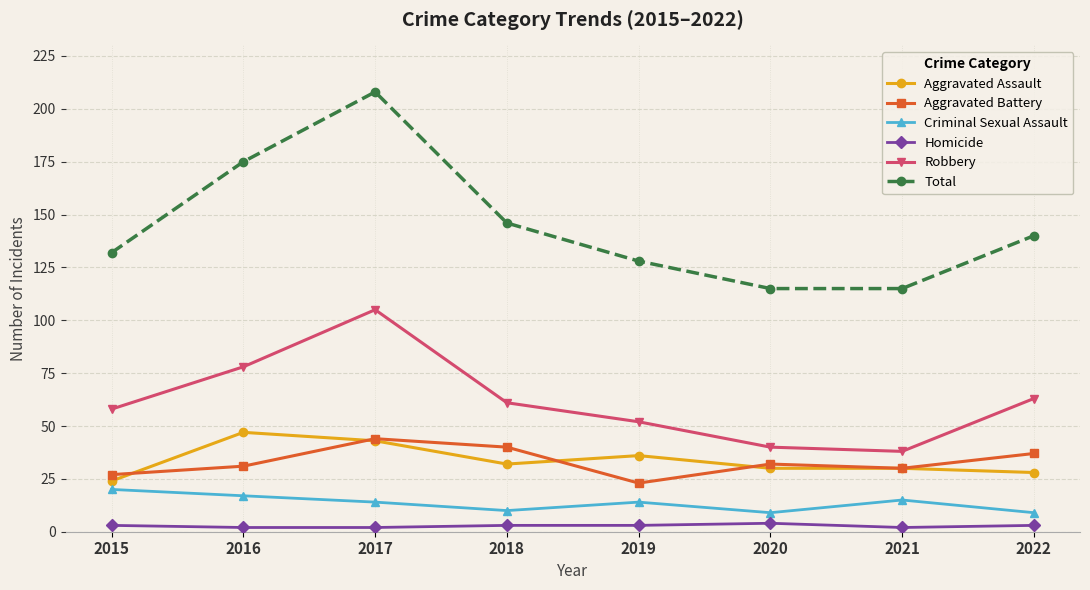

What is the value of the Robbery point at the 4th from the left?

61